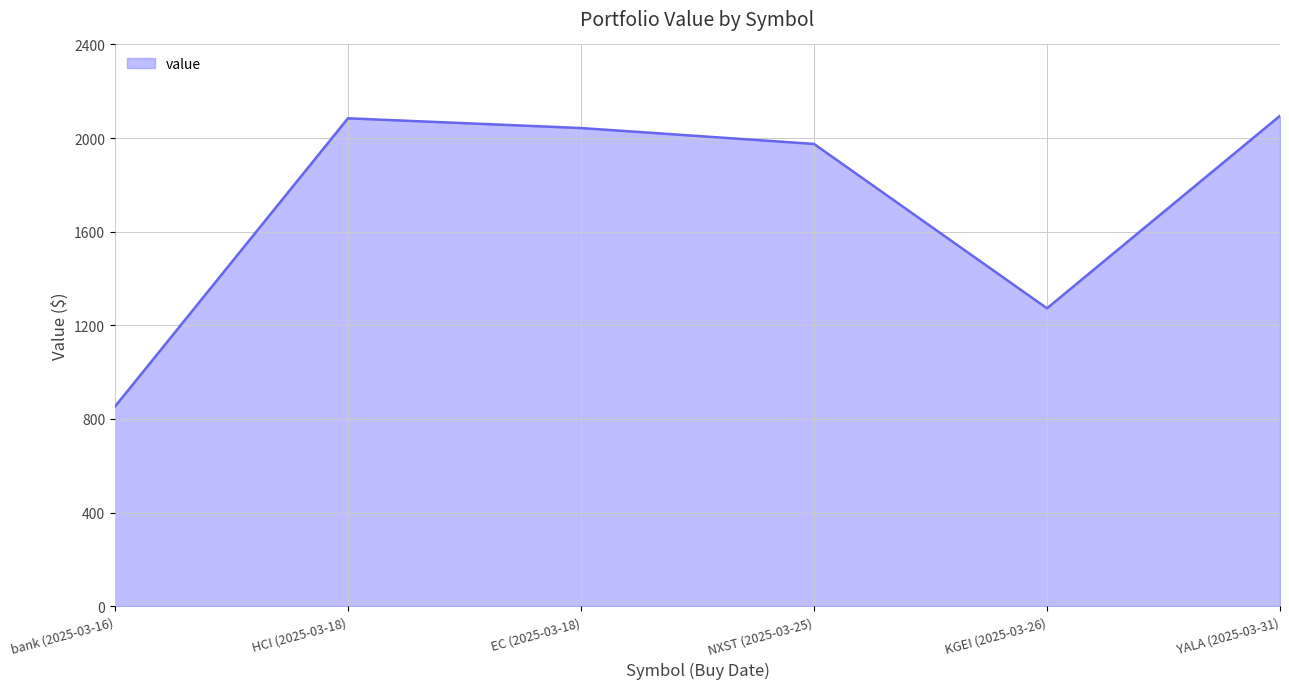

Where is the first local minimum?

KGEI (2025-03-26)